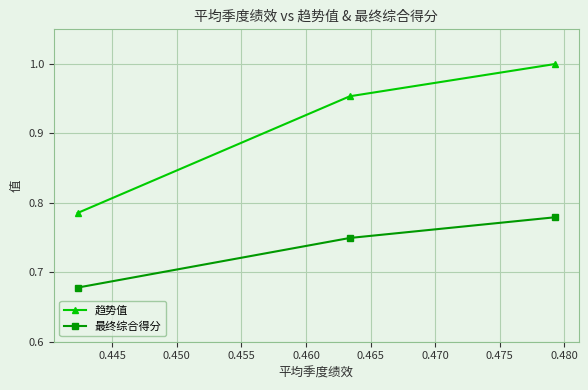

Which series has the largest range (max minus min)?

趋势值